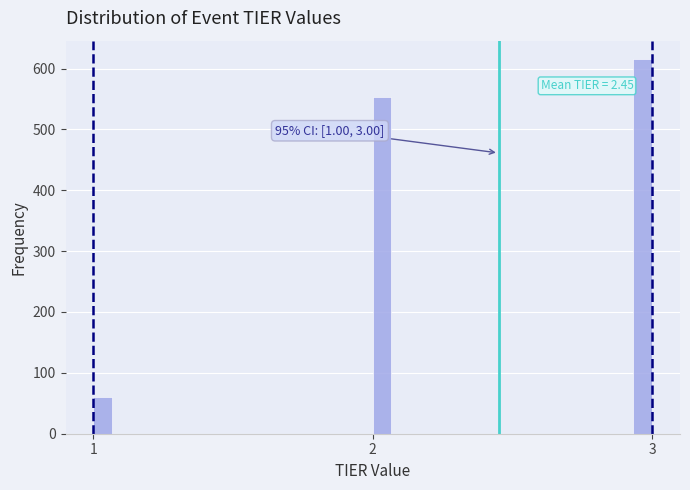

Around what value on the x-axis is the tallest bar? Give the approximate position of its centre, as read against the axis.

3.0